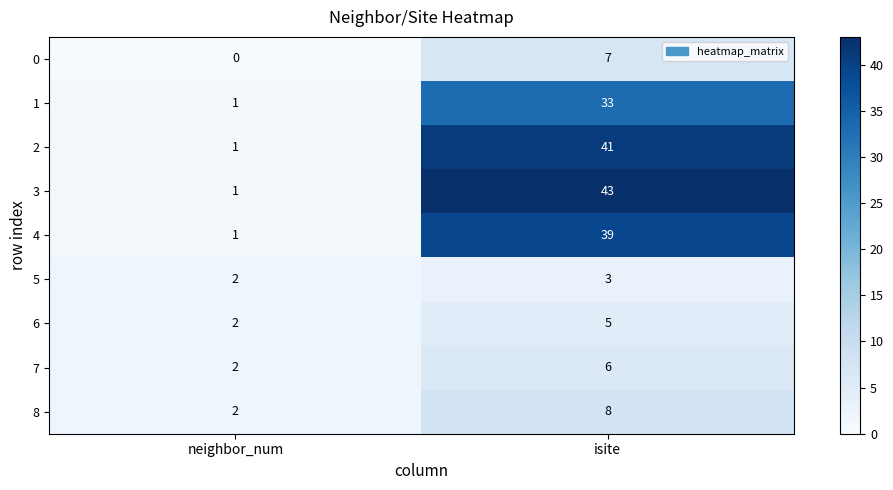

Is it true that 4 equals 53 at isite?

False